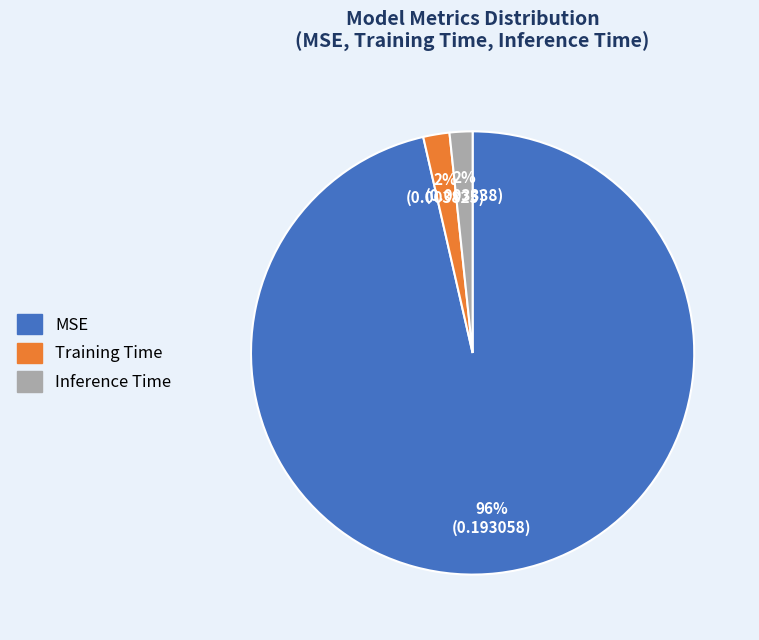

True or false: Training Time accounts for 16% of the total.

False